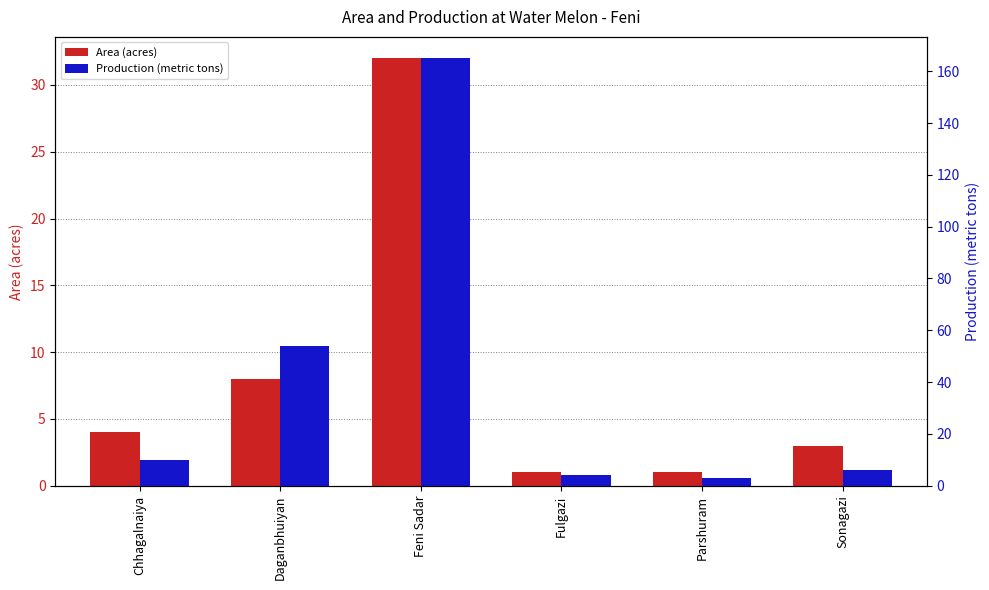

True or false: Area (acres) has a value of 5 at Sonagazi.

False